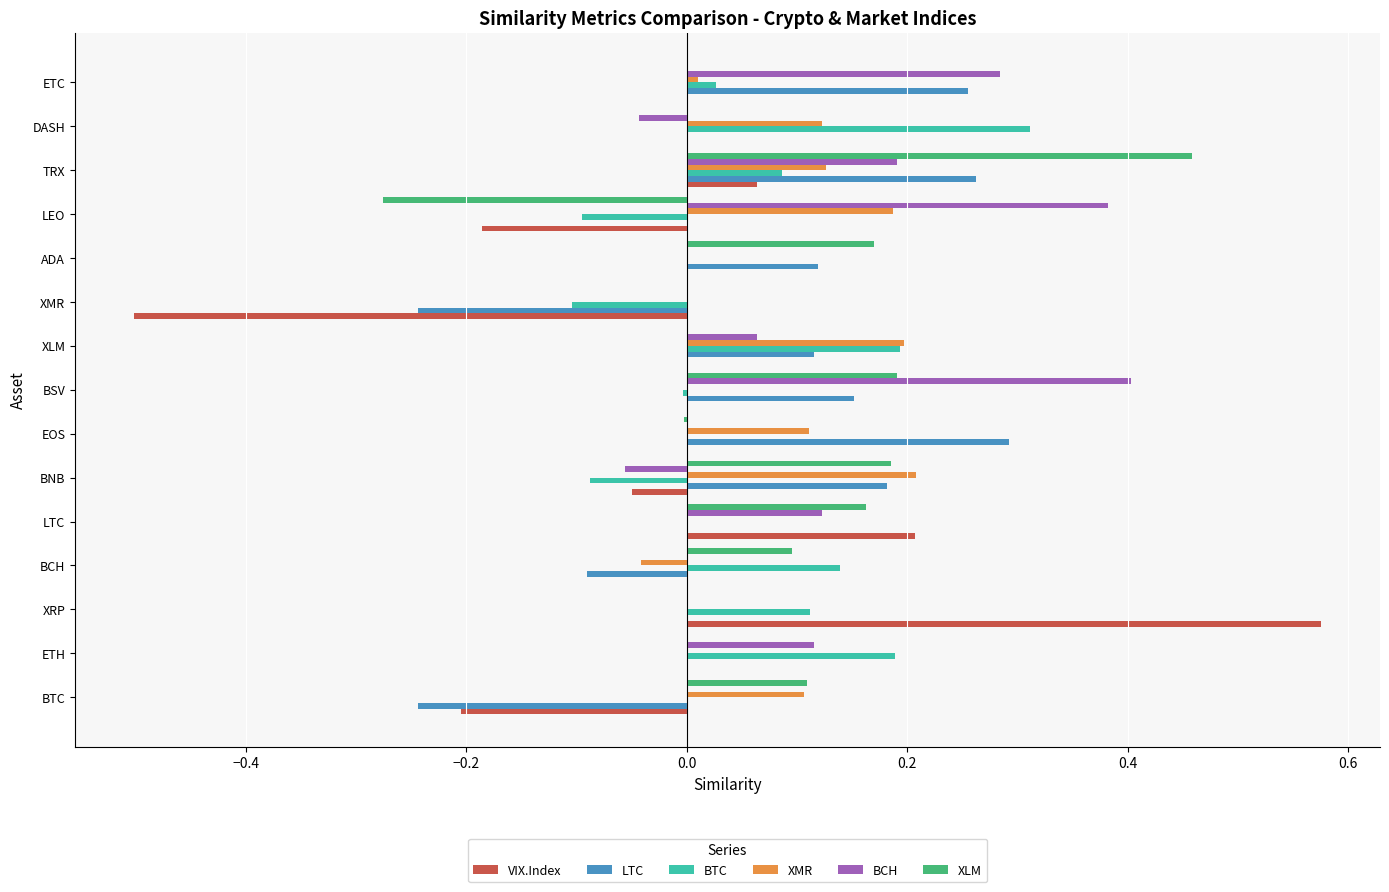

What are all the series names shown in the legend?

VIX.Index, LTC, BTC, XMR, BCH, XLM